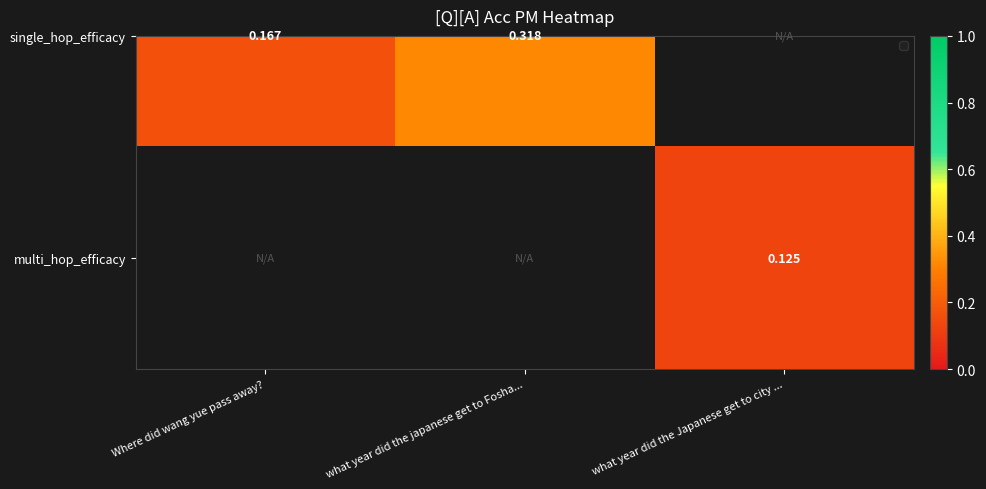

Count the number of data series in this chart.

2